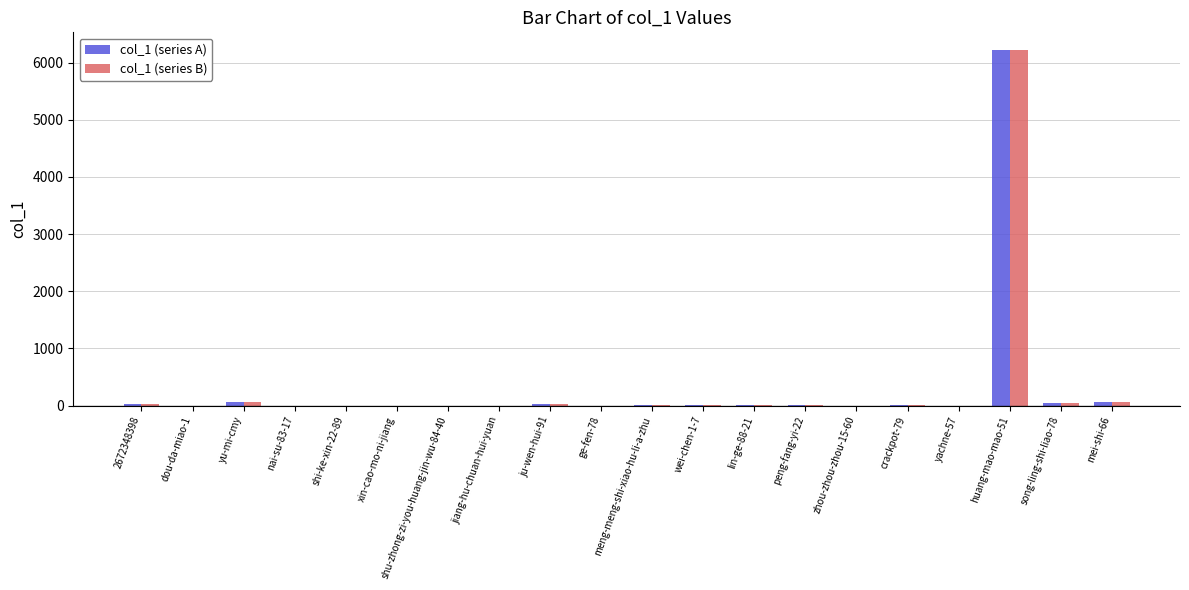

At which label does col_1 (series B) reach its peak?

huang-mao-mao-51